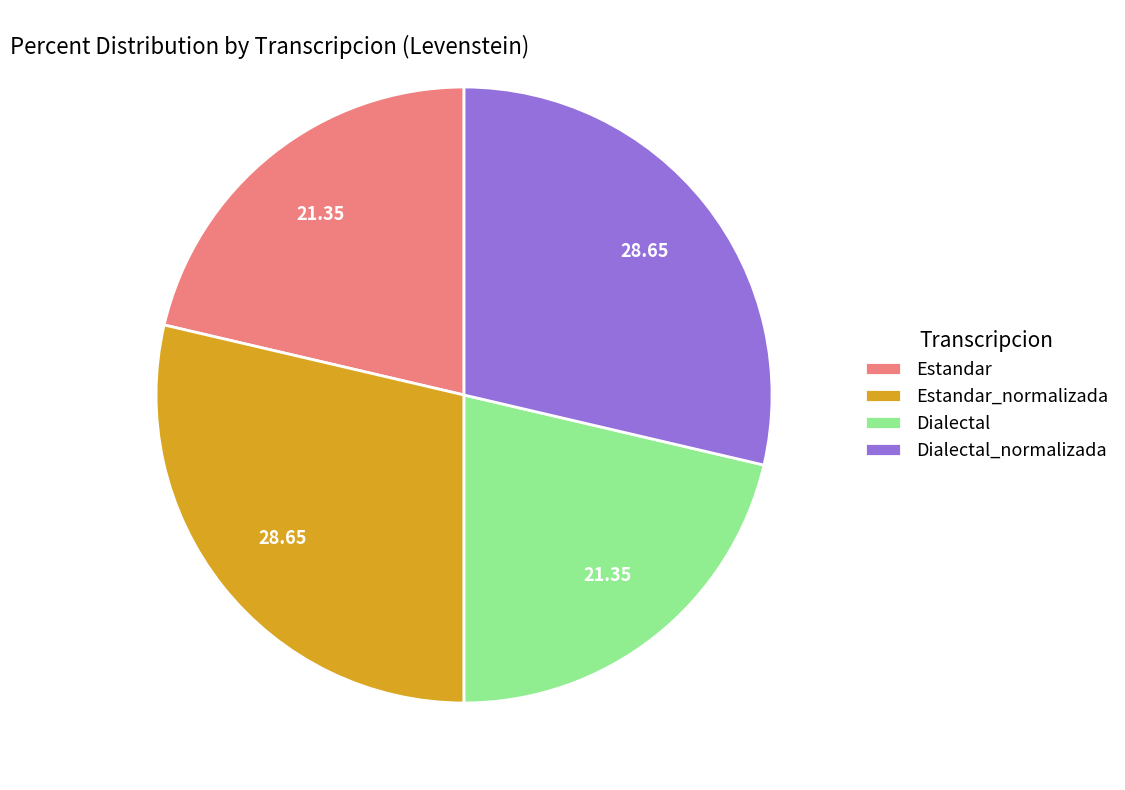

Is the sum of Dialectal and Estandar greater than half?

No